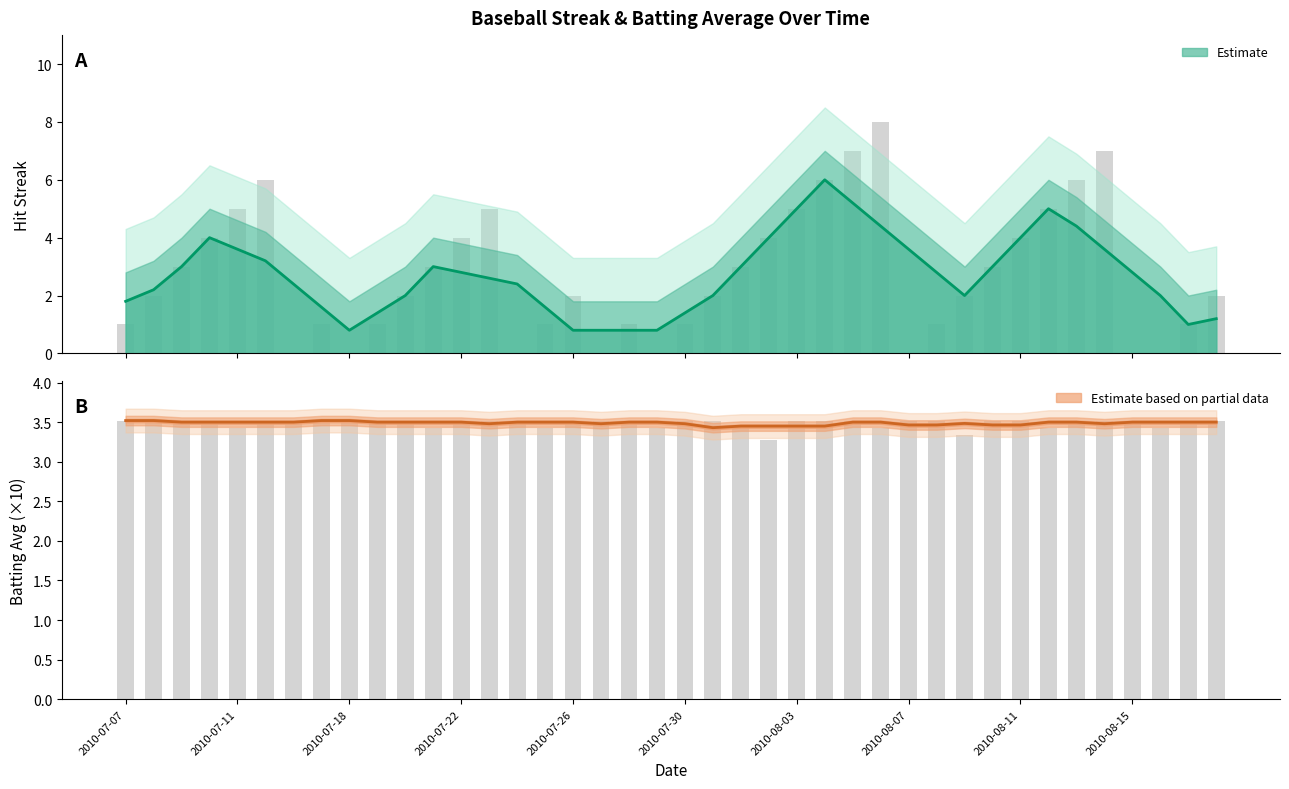

True or false: Streak has a value of 2.0 at 2010-08-09.

True